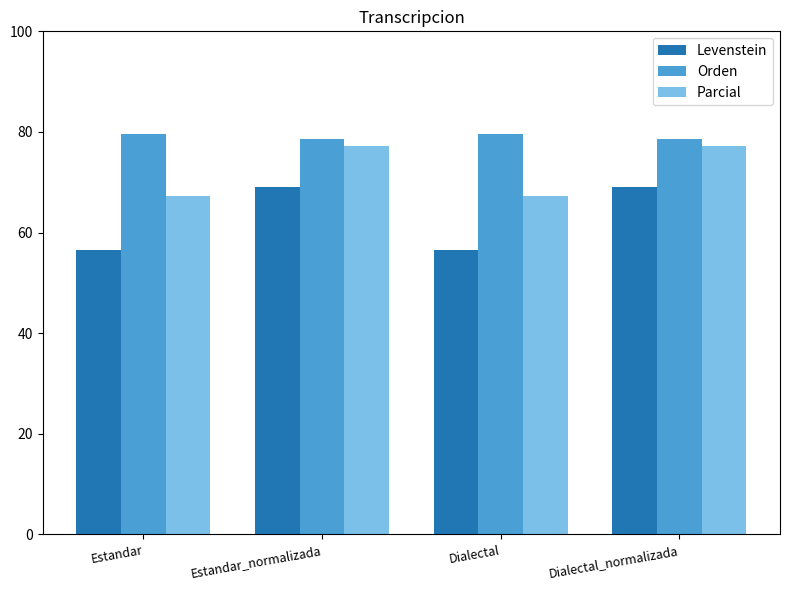

Rank the series at Estandar from highest to lowest value.

Orden, Parcial, Levenstein